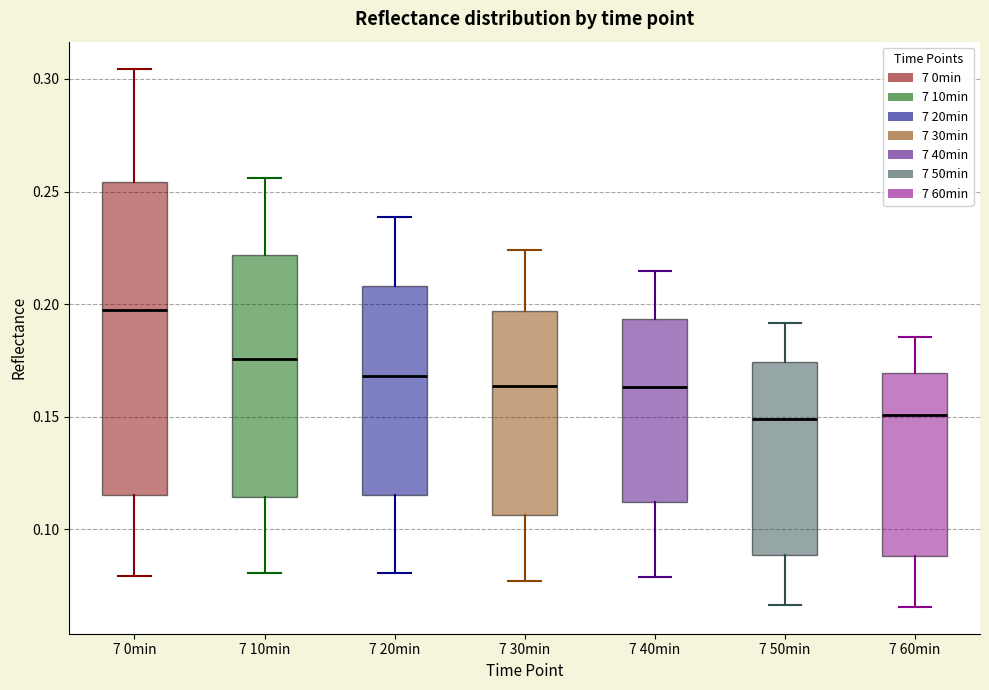

Which box is the tallest, from its lower edge to its upper edge?

7 0min